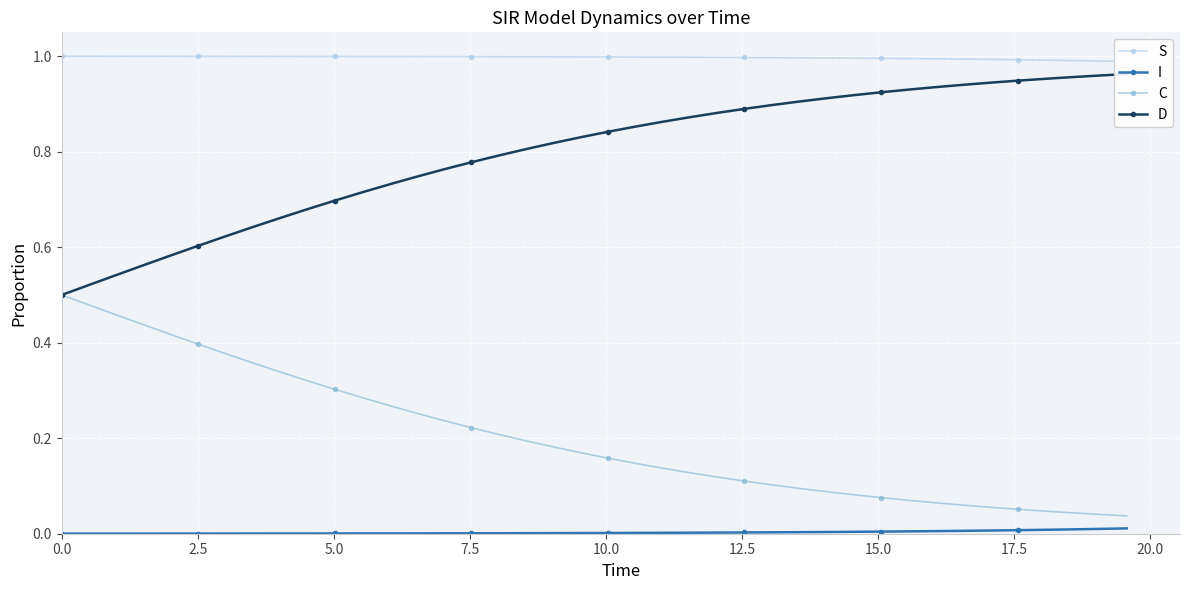

True or false: C and I cross at least once.

False